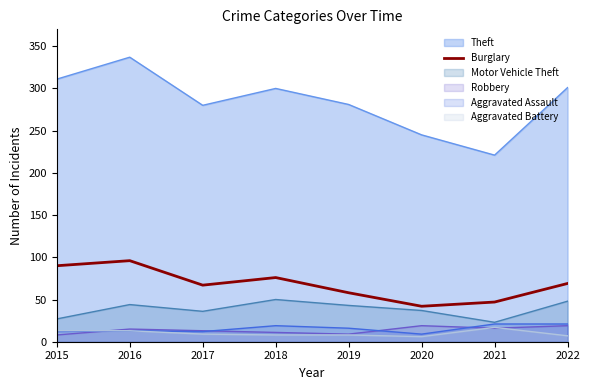

What is the smallest value displayed?

6